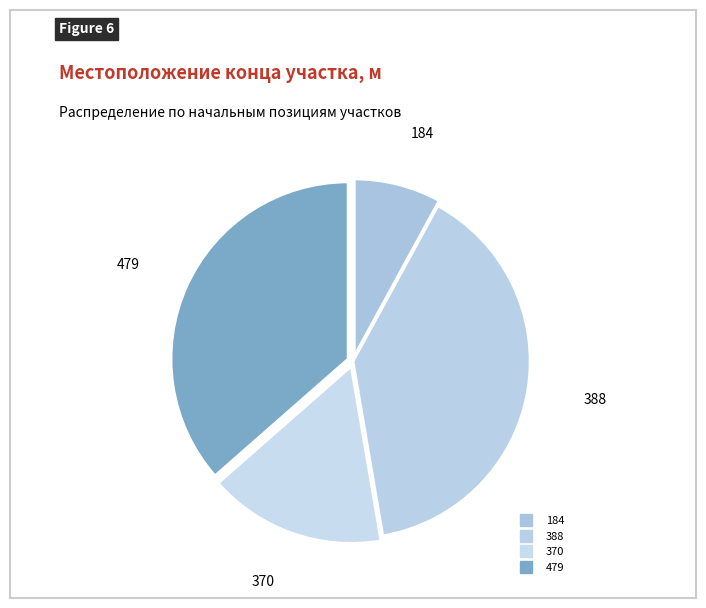

How much of the chart is everything except 370?

83.8%